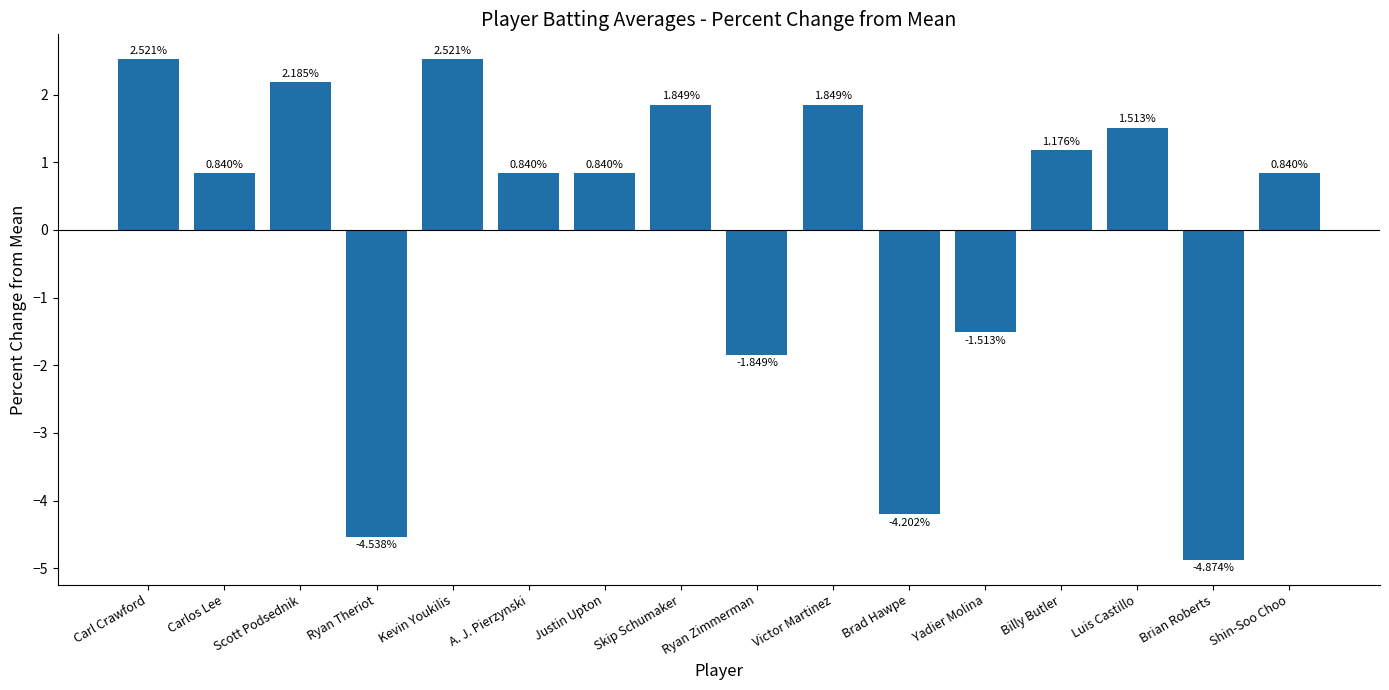

Which label corresponds to the smallest value in the chart?

Brian Roberts